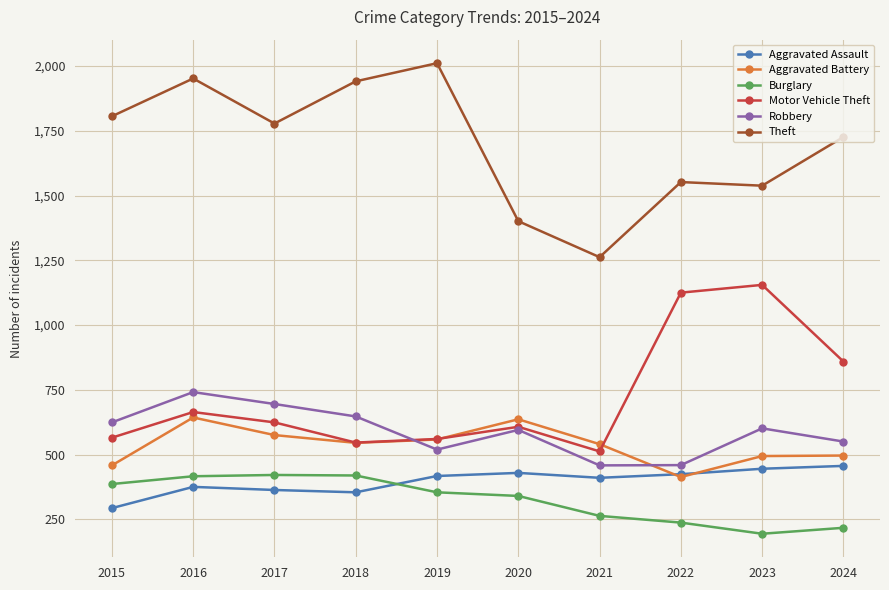

Which series has the largest range (max minus min)?

Theft